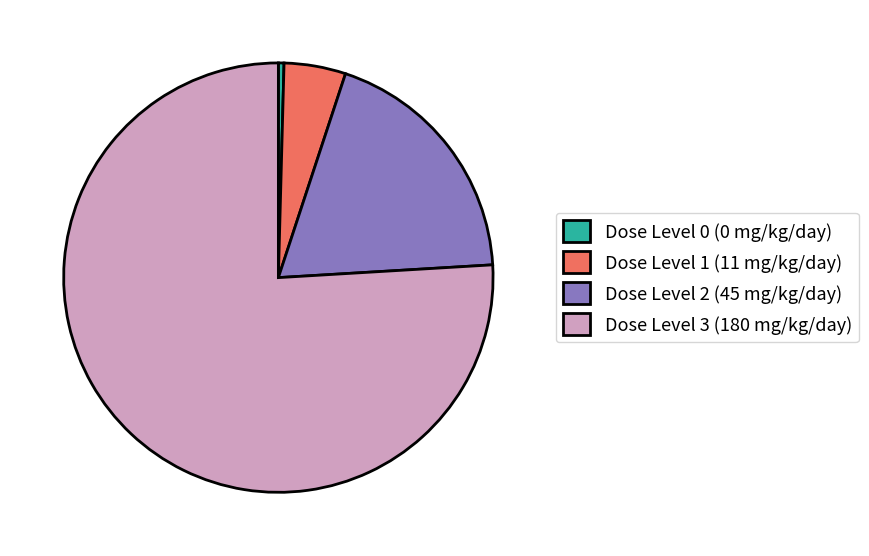

What is the majority slice?

Dose Level 3 (180 mg/kg/day)